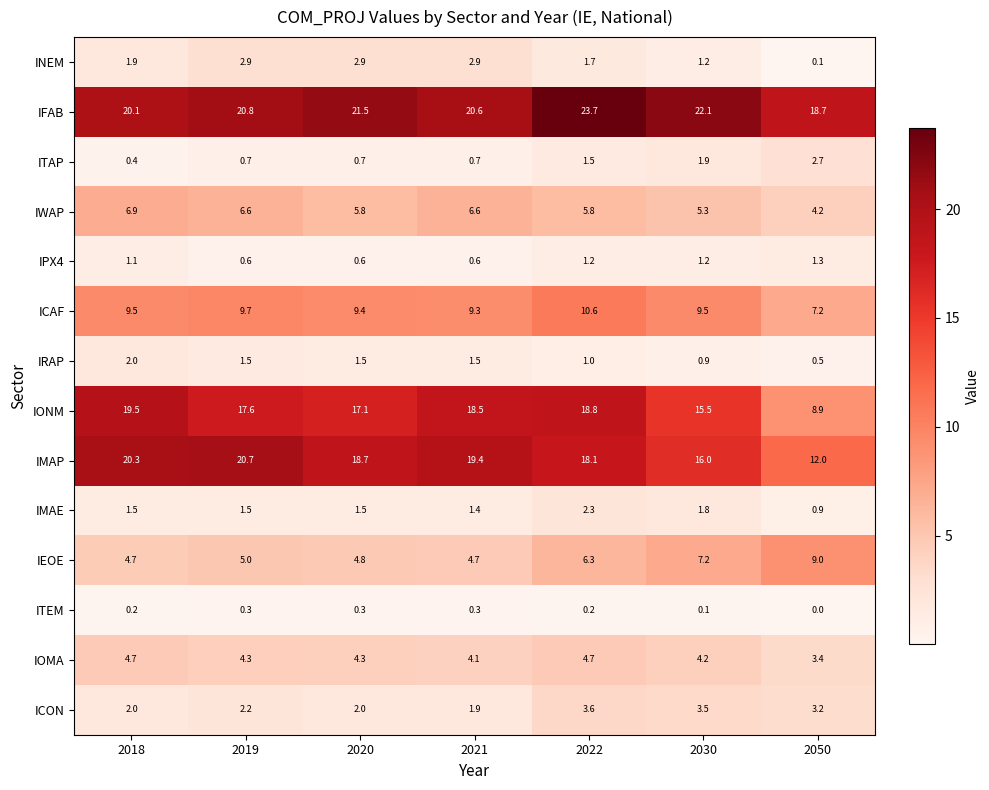

What is the difference between the maximum and minimum values in the ITEM series?

0.3